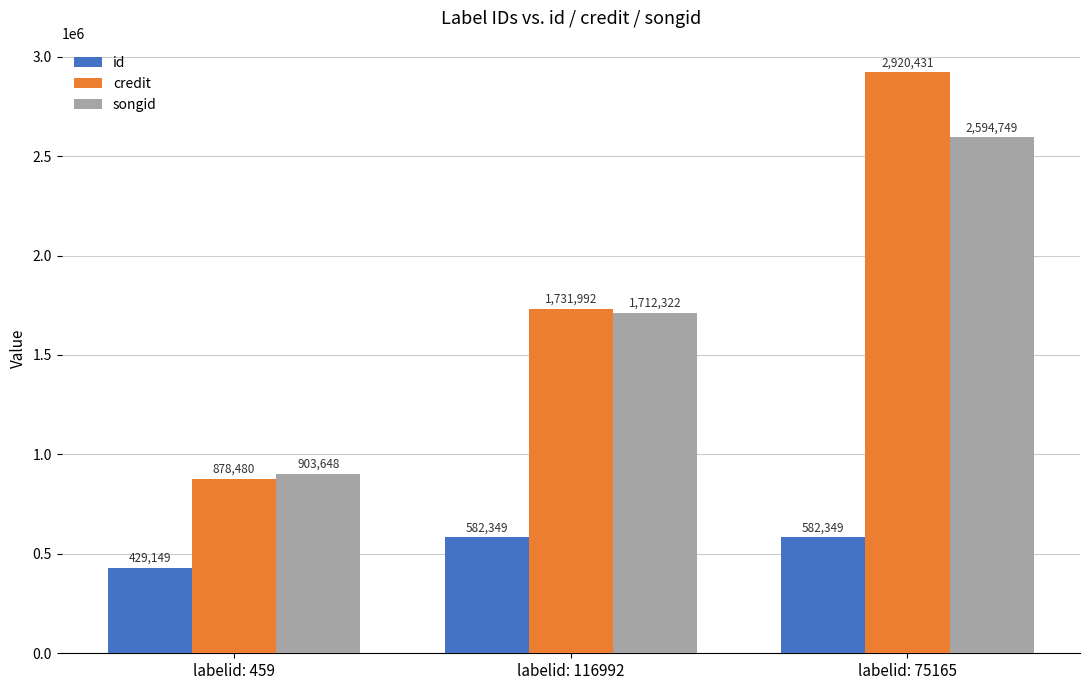

What is the total value across all series at labelid: 459?

2211277